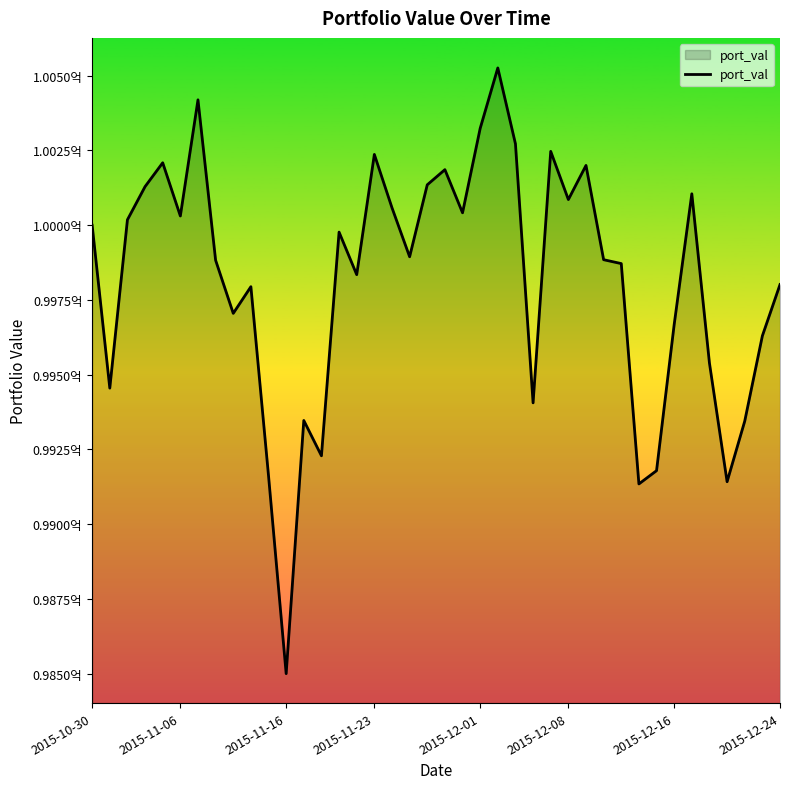

Does the chart have visible grid lines?

No